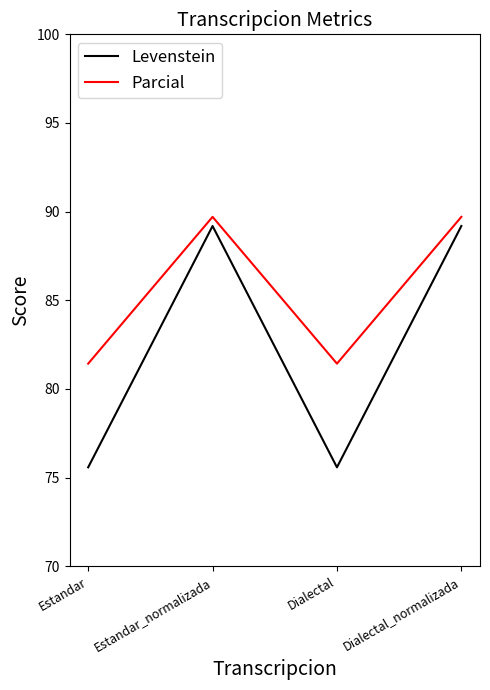

Reading right to left, list all the values displayed in this chart.

Levenstein: 89.2	75.6	89.2	75.6
Parcial: 89.7	81.4	89.7	81.4